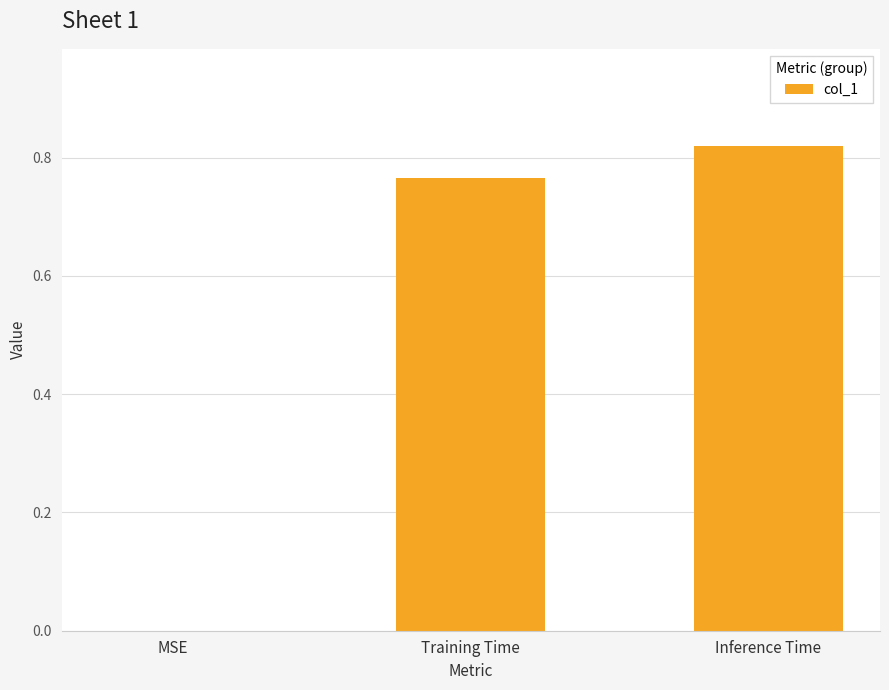

The value at MSE is 0.0. True or false?

True